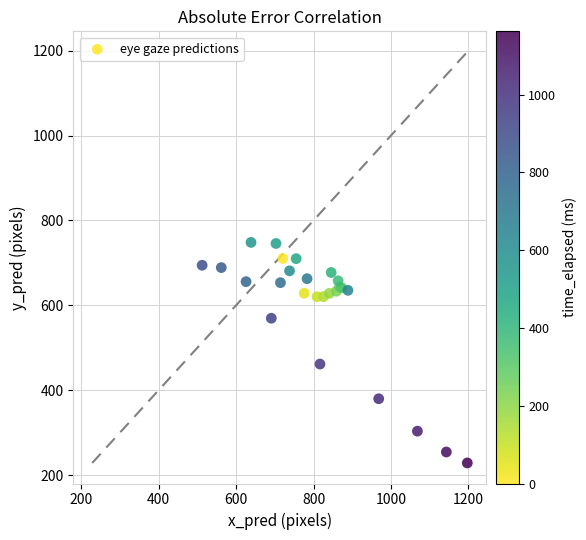

What Y value in the scatter plot is closest to 488?

461.5